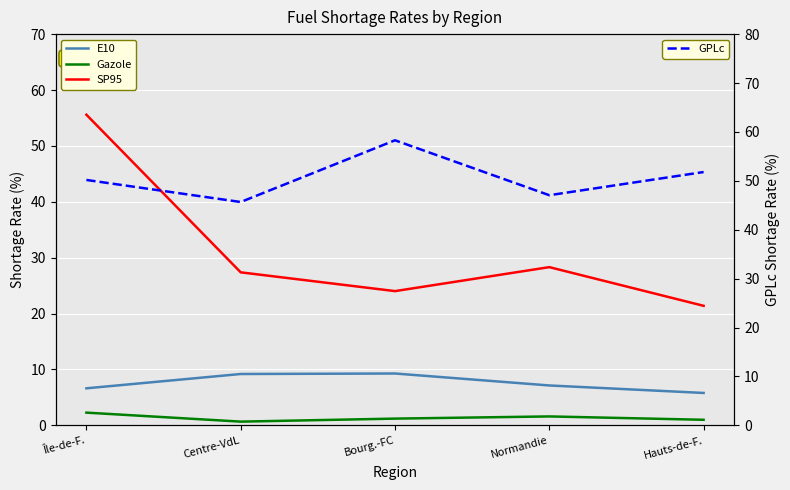

What are all the series names shown in the legend?

E10, Gazole, SP95, GPLc